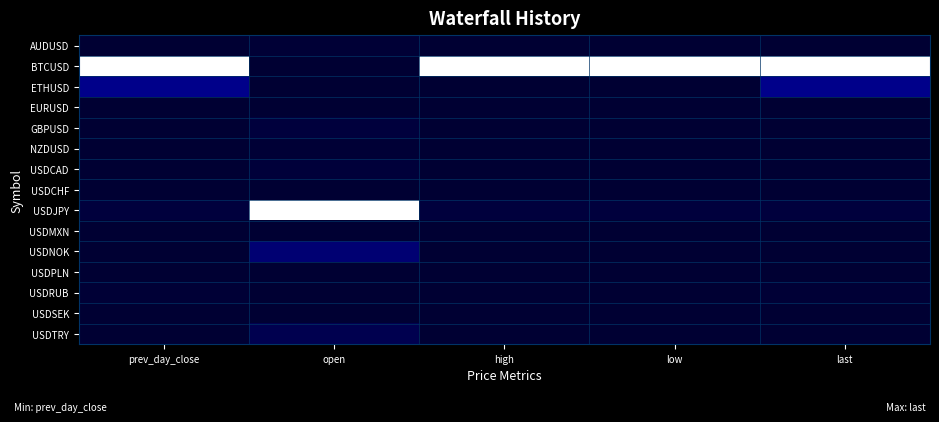

How many series are shown in this chart?

15